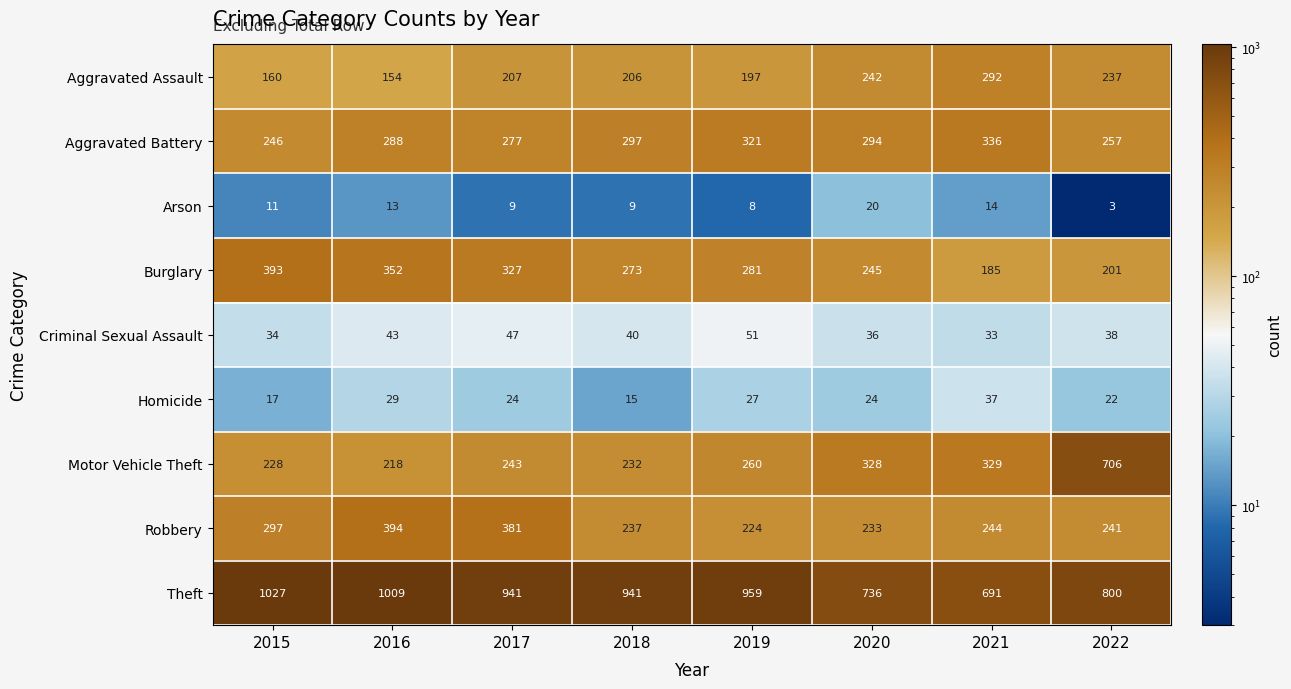

What is the average value of the Motor Vehicle Theft series?

318